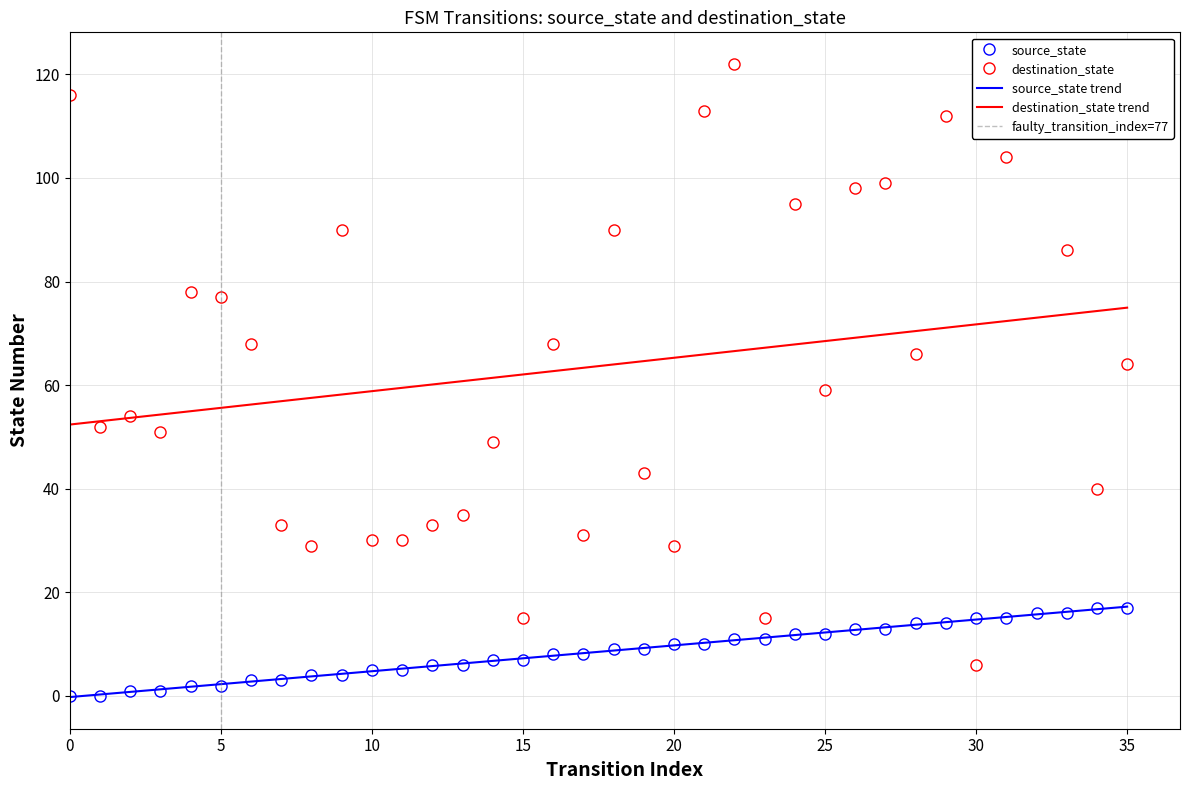

Reading left to right, list all the values displayed in this chart.

source_state: 0	0	1	1	2	2	3	3	4	4	5	5	6	6	7	7	8	8	9	9	10	10	11	11	12	12	13	13	14	14	15	15	16	16	17	17
destination_state: 116	52	54	51	78	77	68	33	29	90	30	30	33	35	49	15	68	31	90	43	29	113	122	15	95	59	98	99	66	112	6	104	112	86	40	64